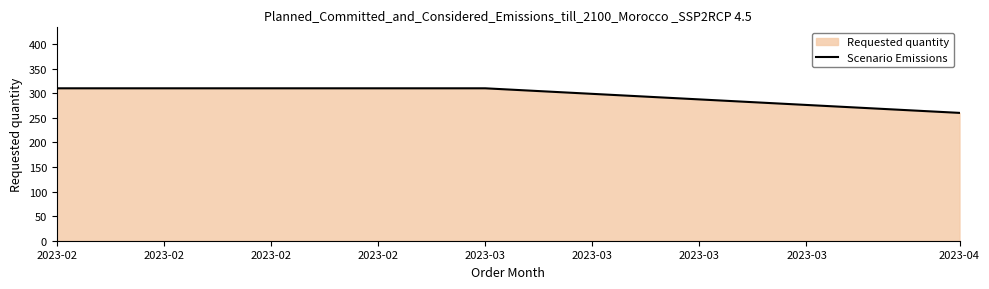

Is it true that the value at 2023-04 is 90?

False